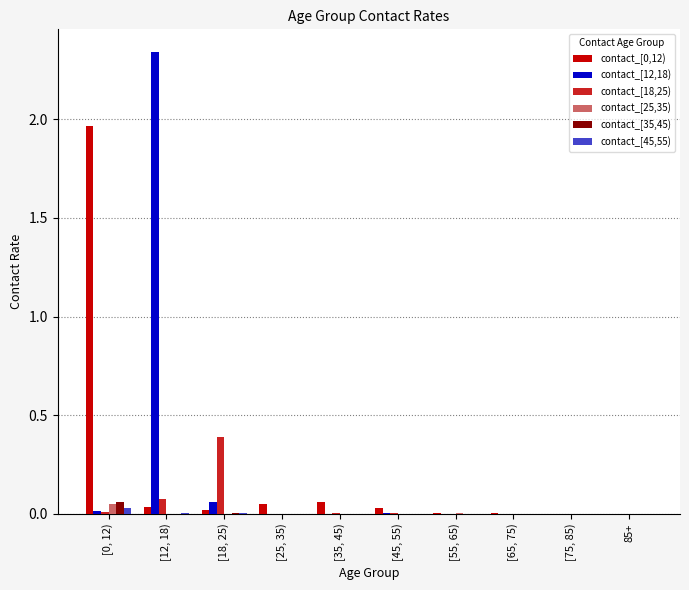

The value of contact_[18,25) at [25, 35) is 0.1. True or false?

False